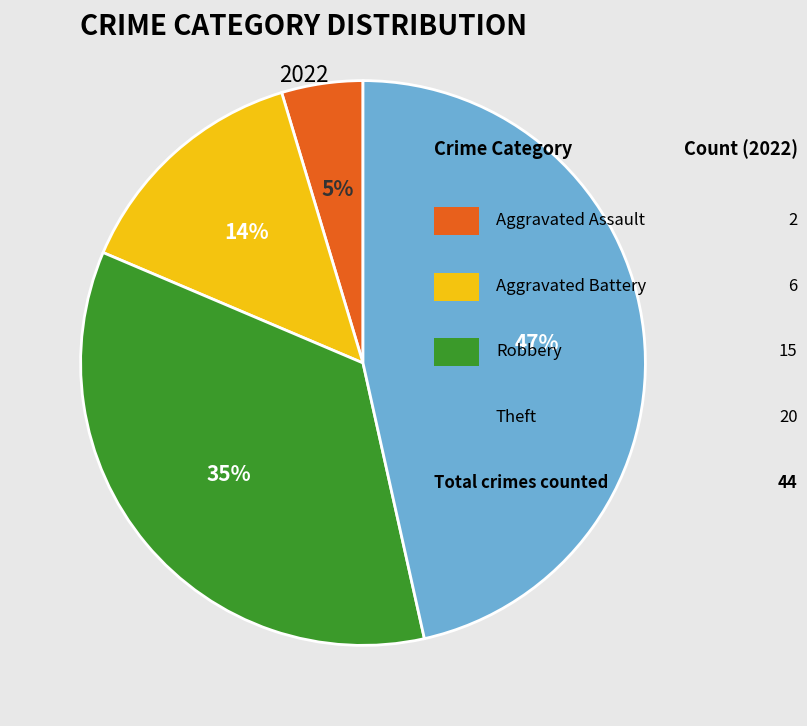

Does any single category account for the majority?

No